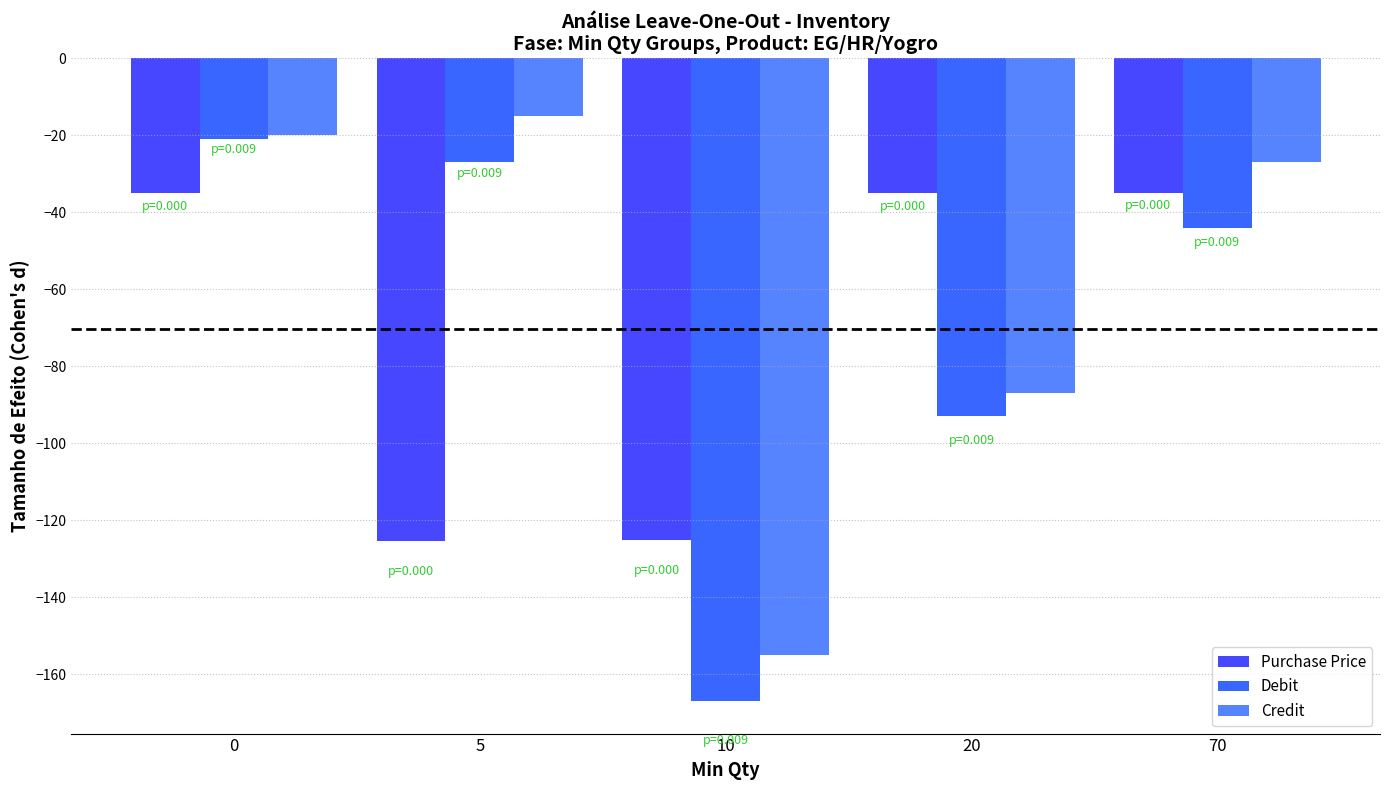

What is the spread (max minus min) of values at 70?

17.0